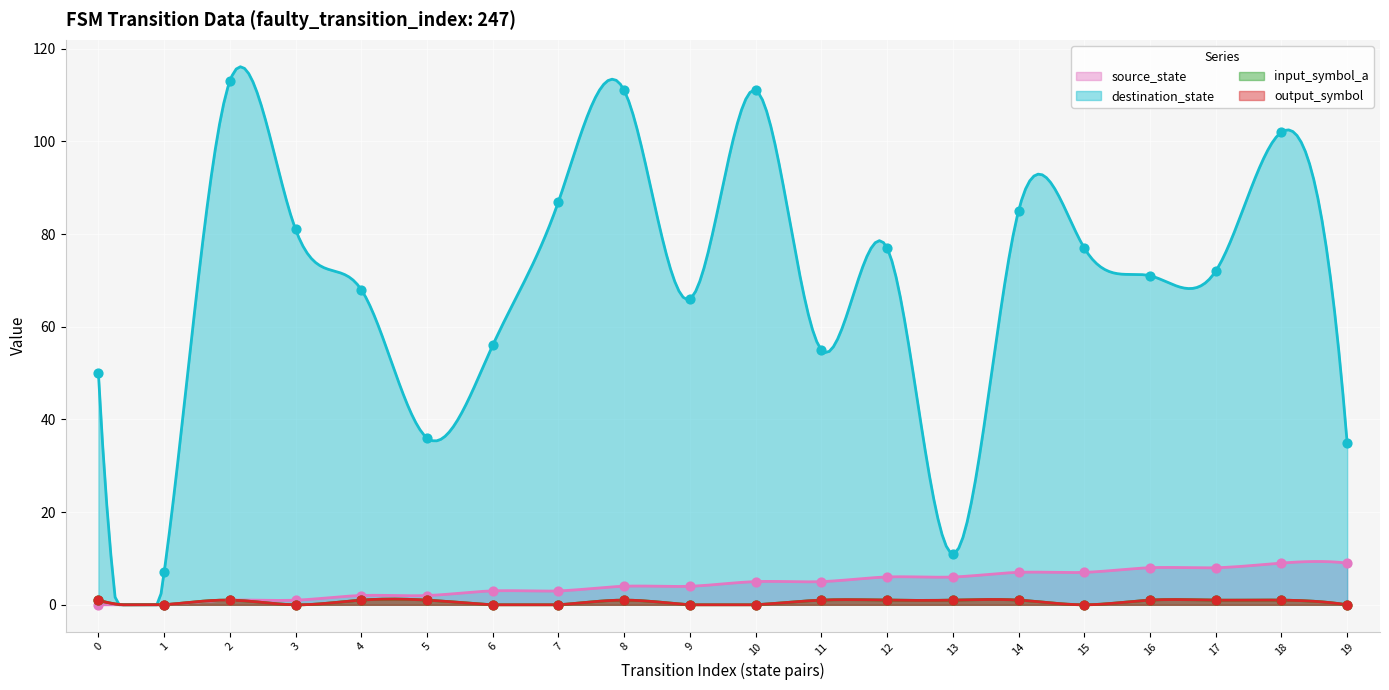

At which category is the sum across all series the highest?

8